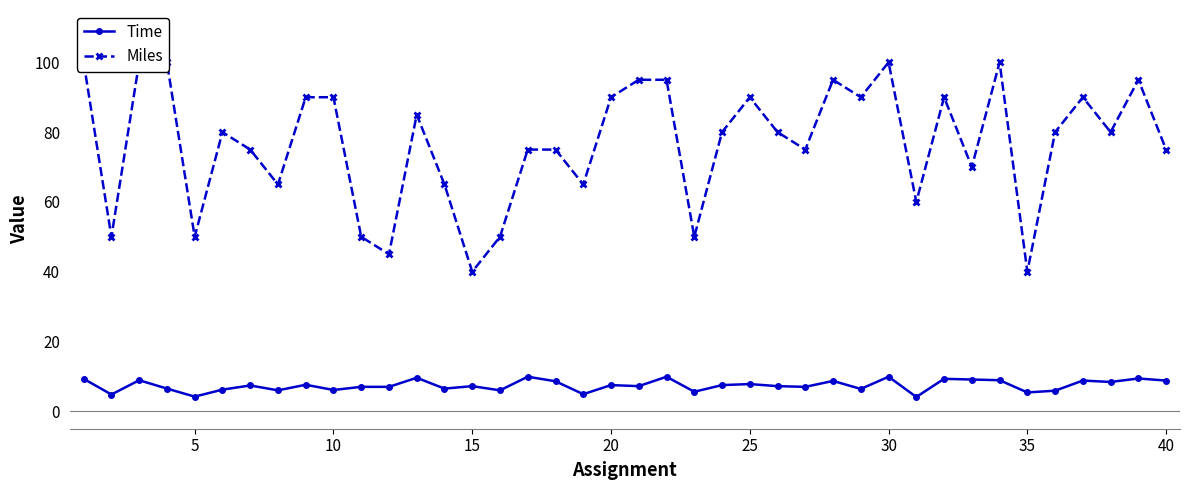

What is the lowest value of the Time series?

4.1